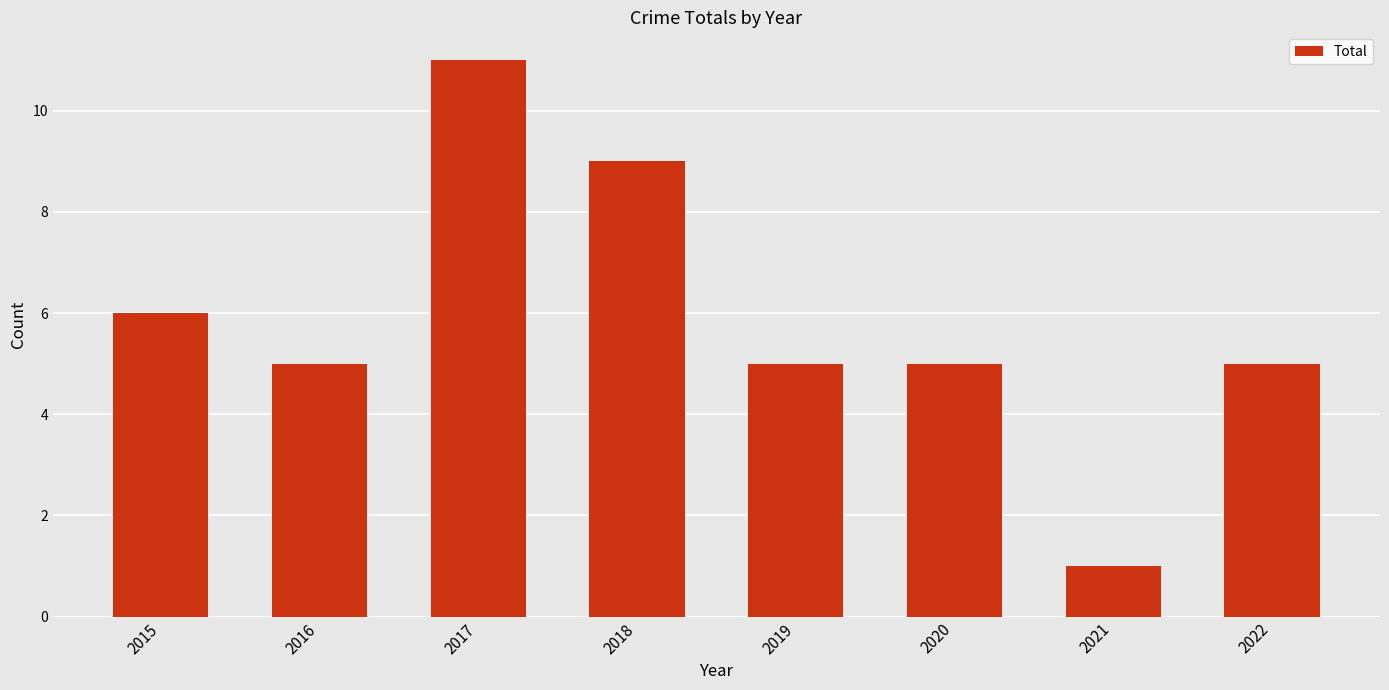

Reading left to right, transcribe all the data shown in this chart.

2015=6	2016=5	2017=11	2018=9	2019=5	2020=5	2021=1	2022=5